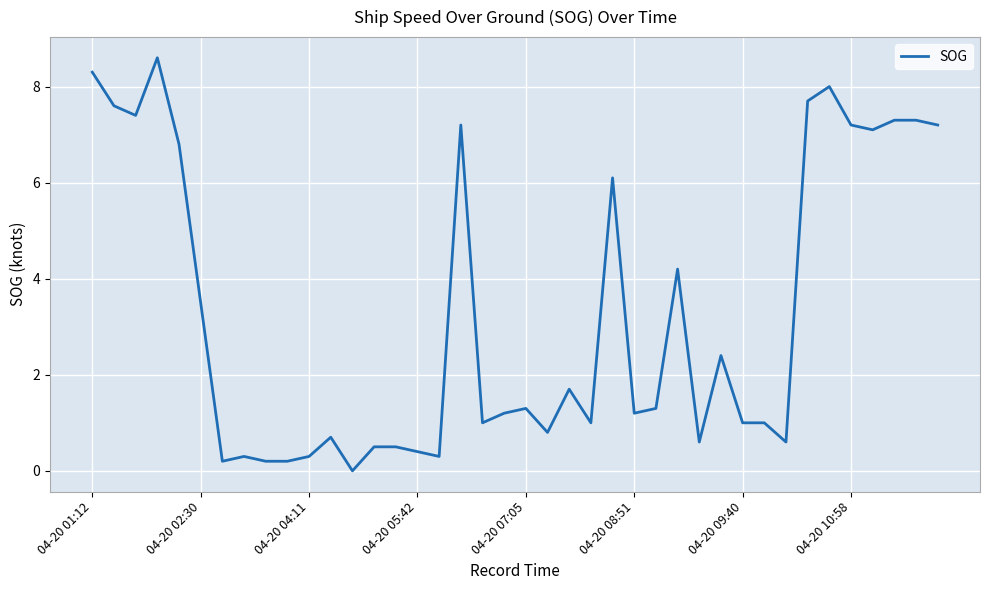

Reading left to right, extract all data points from this chart.

8.3	7.6	7.4	8.6	6.8	3.5	0.2	0.3	0.2	0.2	0.3	0.7	0.0	0.5	0.5	0.4	0.3	7.2	1.0	1.2	1.3	0.8	1.7	1.0	6.1	1.2	1.3	4.2	0.6	2.4	1.0	1.0	0.6	7.7	8.0	7.2	7.1	7.3	7.3	7.2